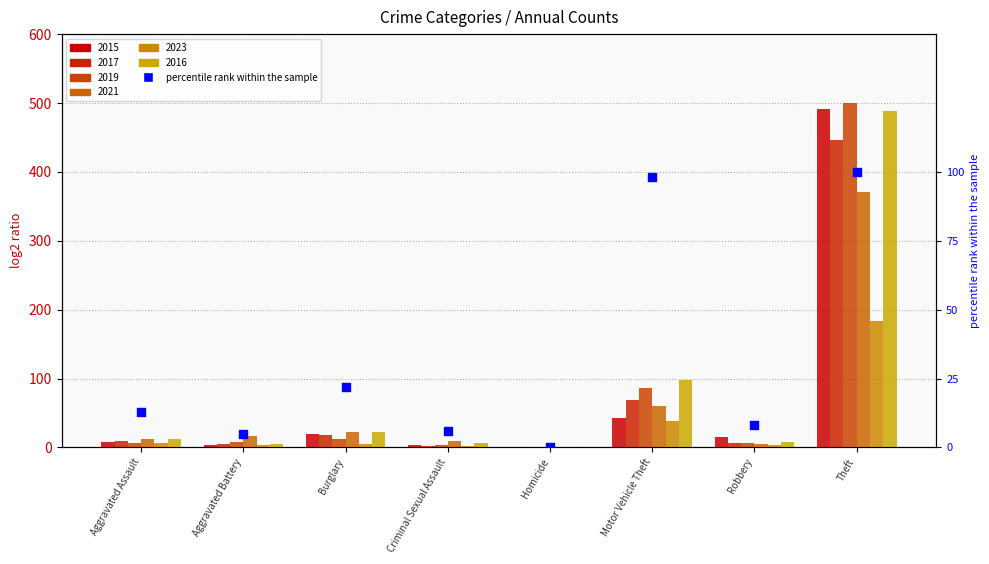

Approximately how many times larger is the value at Theft compared to Aggravated Battery?

20.0